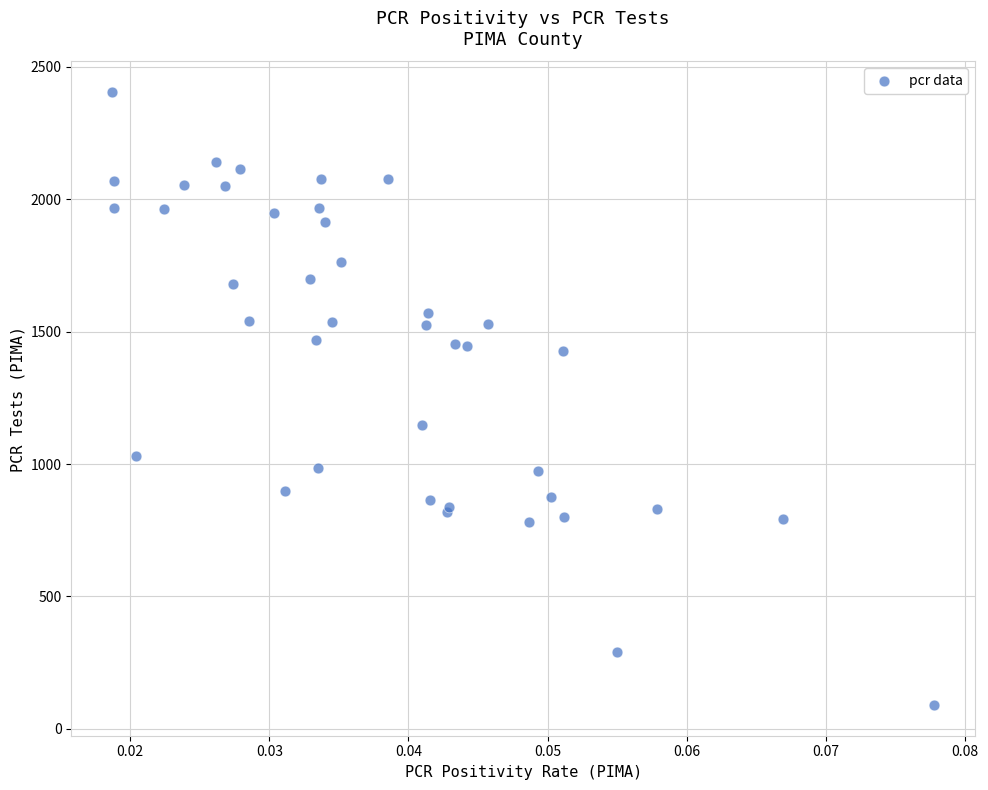

What Y value in the scatter plot is closest to 1247?

1148